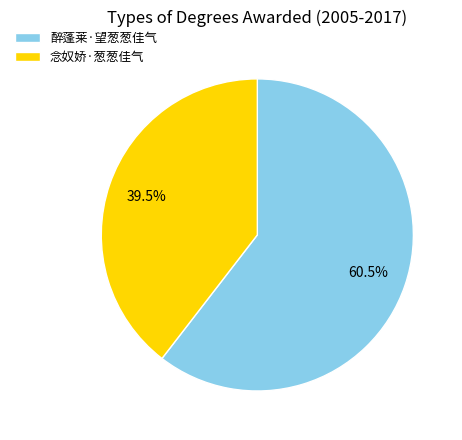

Count the number of slices in the pie.

2